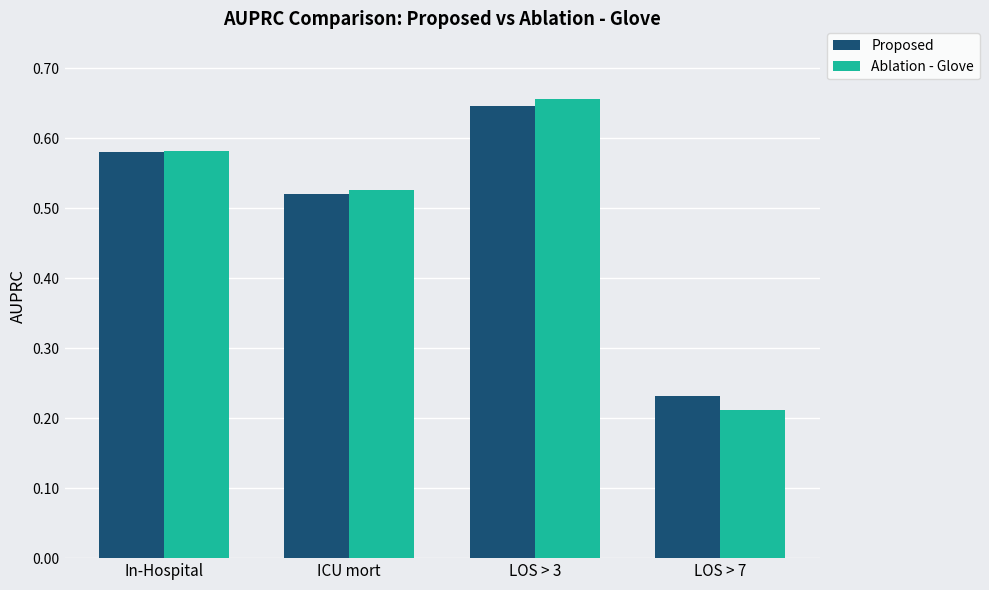

What is the sum of all Ablation - Glove values?

2.0